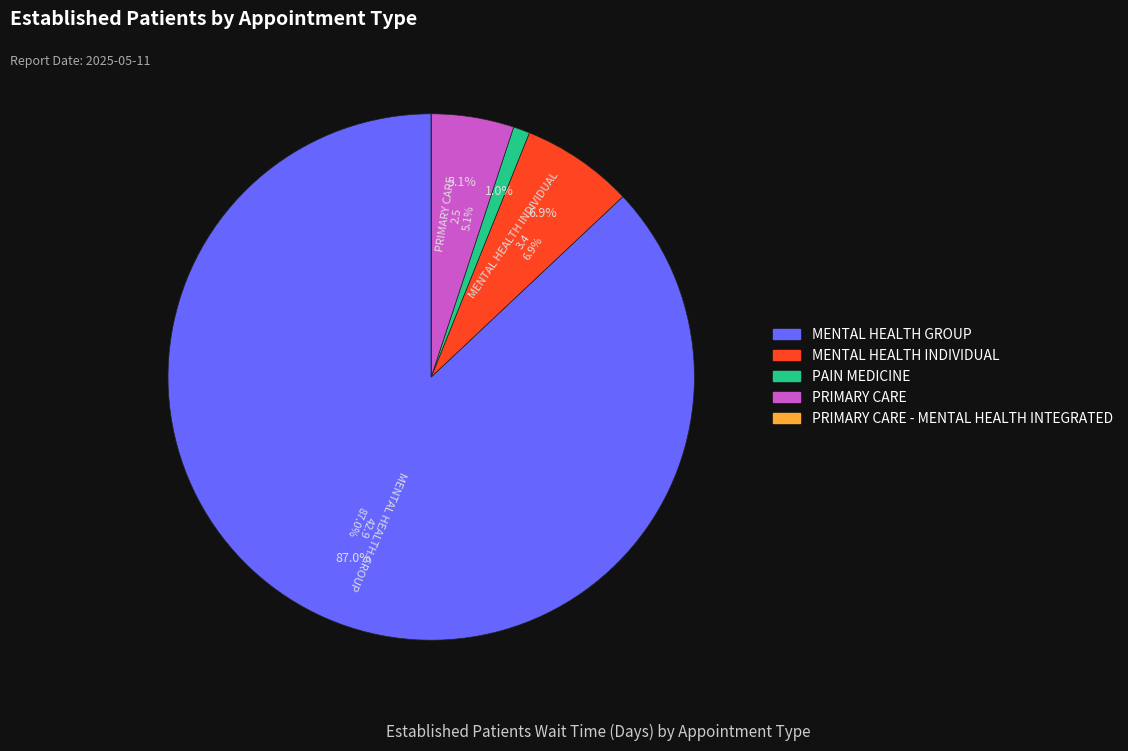

Does MENTAL HEALTH GROUP account for over 50% of the chart?

Yes